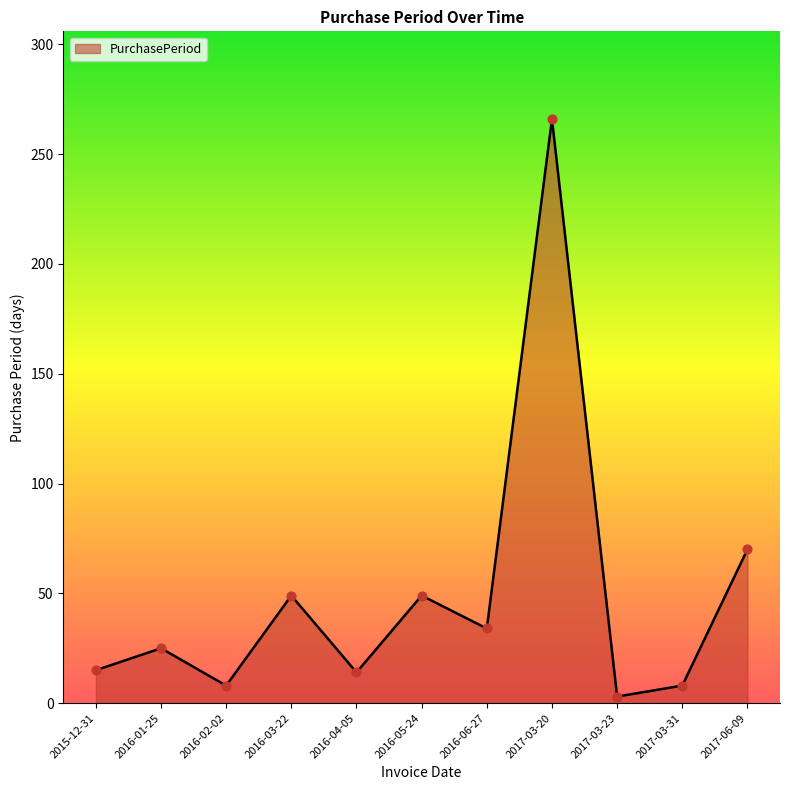

What is the ratio of the value at 2016-06-27 to the value at 2017-03-20?

0.1